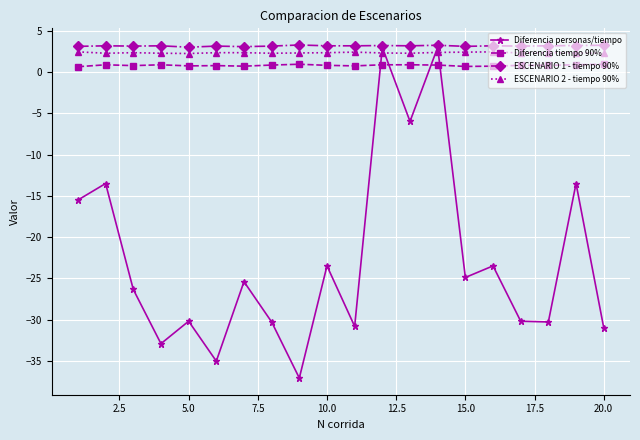

True or false: ESCENARIO 1 - tiempo 90% has more than 1 interior local peaks.

True